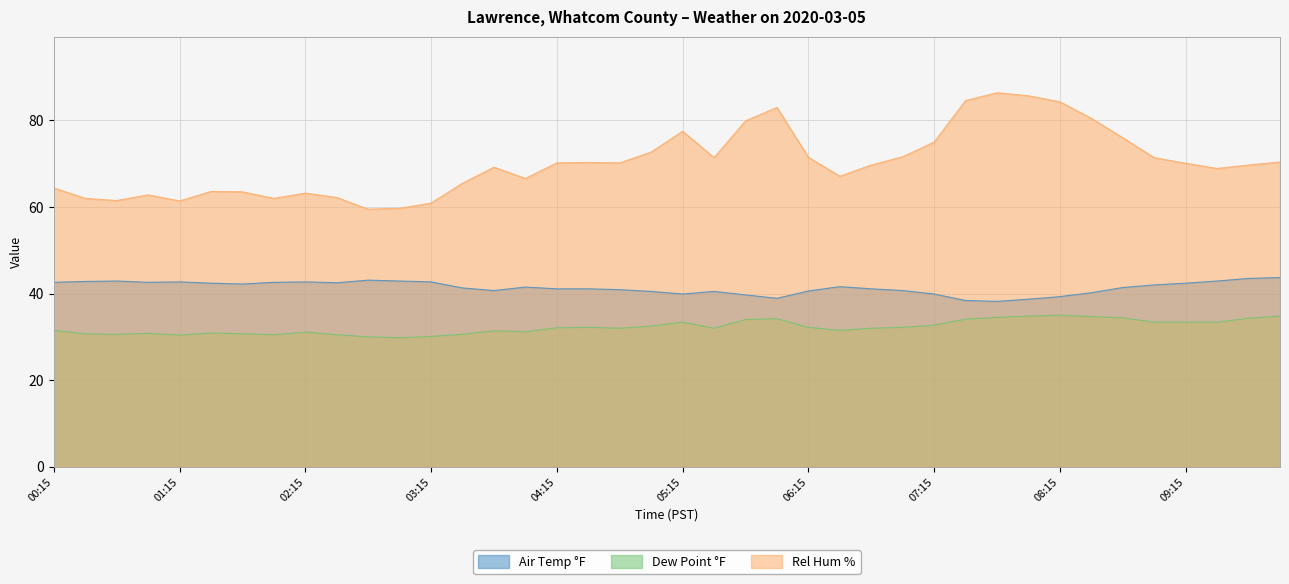

Reading right to left, list all the values displayed in this chart.

Air Temp °F: 10:00=43.7	09:45=43.5	09:30=42.9	09:15=42.4	09:00=42.0	08:45=41.4	08:30=40.2	08:15=39.3	08:00=38.7	07:45=38.2	07:30=38.4	07:15=39.9	07:00=40.7	06:45=41.1	06:30=41.6	06:15=40.6	06:00=38.9	05:45=39.7	05:30=40.5	05:15=39.9	05:00=40.5	04:45=40.9	04:30=41.1	04:15=41.1	04:00=41.5	03:45=40.7	03:30=41.3	03:15=42.7	03:00=42.9	02:45=43.1	02:30=42.5	02:15=42.7	02:00=42.6	01:45=42.2	01:30=42.4	01:15=42.7	01:00=42.6	00:45=42.9	00:30=42.8	00:15=42.6
Dew Point °F: 10:00=34.8	09:45=34.3	09:30=33.4	09:15=33.4	09:00=33.4	08:45=34.4	08:30=34.7	08:15=35.0	08:00=34.8	07:45=34.5	07:30=34.1	07:15=32.7	07:00=32.2	06:45=32.0	06:30=31.5	06:15=32.2	06:00=34.2	05:45=34.0	05:30=32.0	05:15=33.4	05:00=32.5	04:45=32.0	04:30=32.2	04:15=32.1	04:00=31.2	03:45=31.4	03:30=30.6	03:15=30.1	03:00=29.8	02:45=30.0	02:30=30.5	02:15=31.1	02:00=30.5	01:45=30.7	01:30=30.9	01:15=30.4	01:00=30.8	00:45=30.6	00:30=30.7	00:15=31.5
Rel Hum %: 10:00=70.4	09:45=69.7	09:30=68.9	09:15=70.1	09:00=71.4	08:45=76.0	08:30=80.5	08:15=84.3	08:00=85.7	07:45=86.4	07:30=84.6	07:15=75.0	07:00=71.6	06:45=69.7	06:30=67.1	06:15=71.5	06:00=83.0	05:45=79.9	05:30=71.4	05:15=77.5	05:00=72.7	04:45=70.2	04:30=70.3	04:15=70.2	04:00=66.6	03:45=69.2	03:30=65.5	03:15=60.9	03:00=59.7	02:45=59.5	02:30=62.2	02:15=63.2	02:00=62.0	01:45=63.5	01:30=63.6	01:15=61.4	01:00=62.8	00:45=61.5	00:30=62.0	00:15=64.4